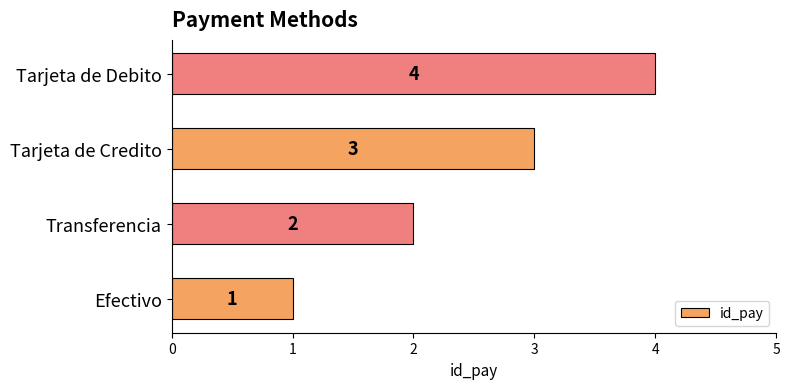

Read the value at Tarjeta de Debito.

4